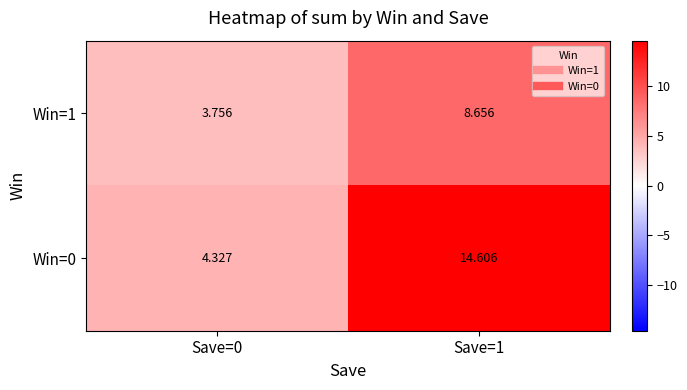

Is the value of Win=0 at Save=1 greater than the value of Win=1 at Save=0?

Yes